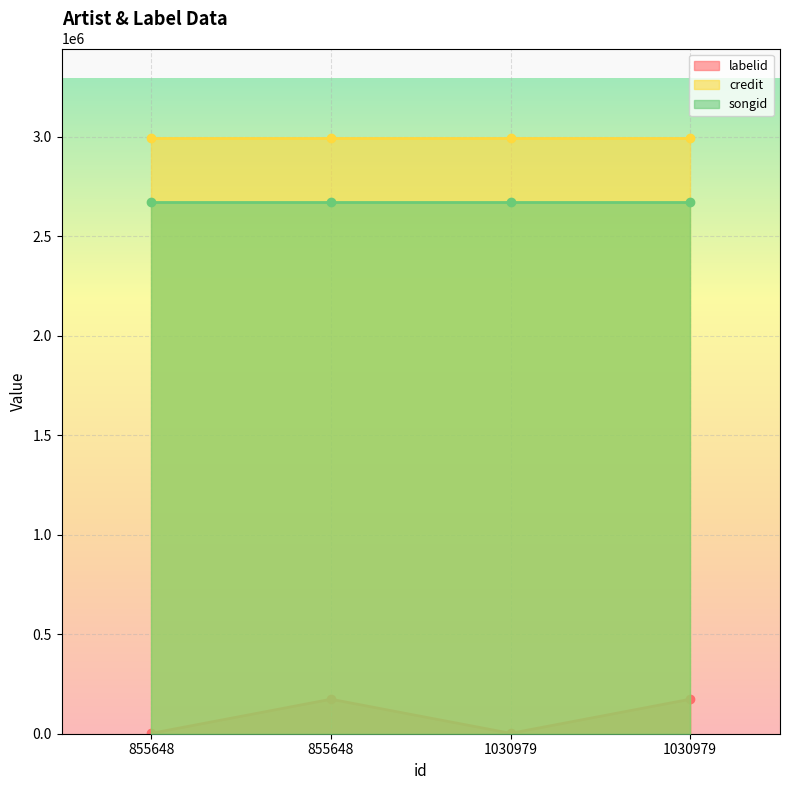

At which category does the chart reach its peak across all series?

855648